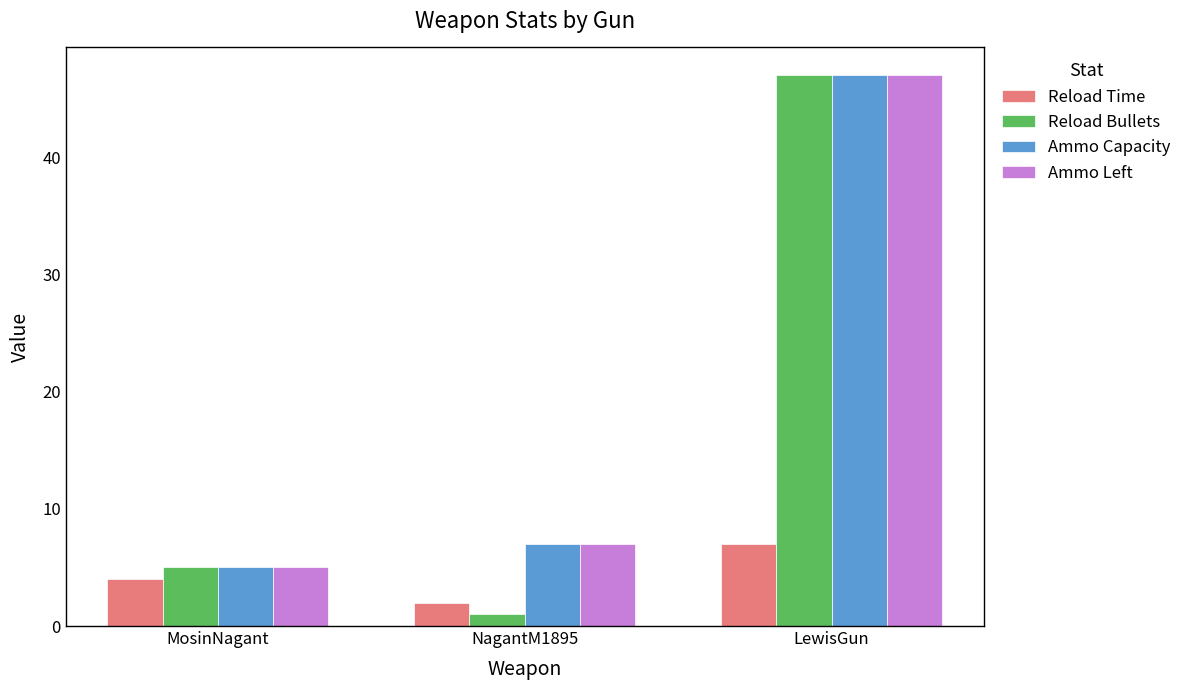

At which label does Ammo Left reach its minimum?

MosinNagant